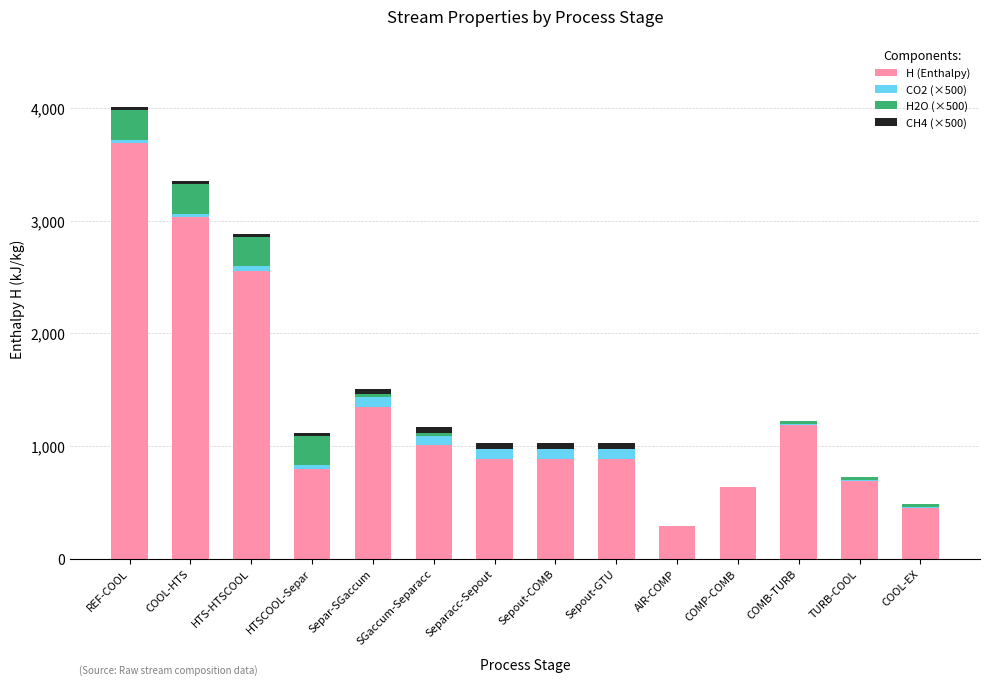

The H (Enthalpy) series shows 435.8 at TURB-COOL. True or false?

False